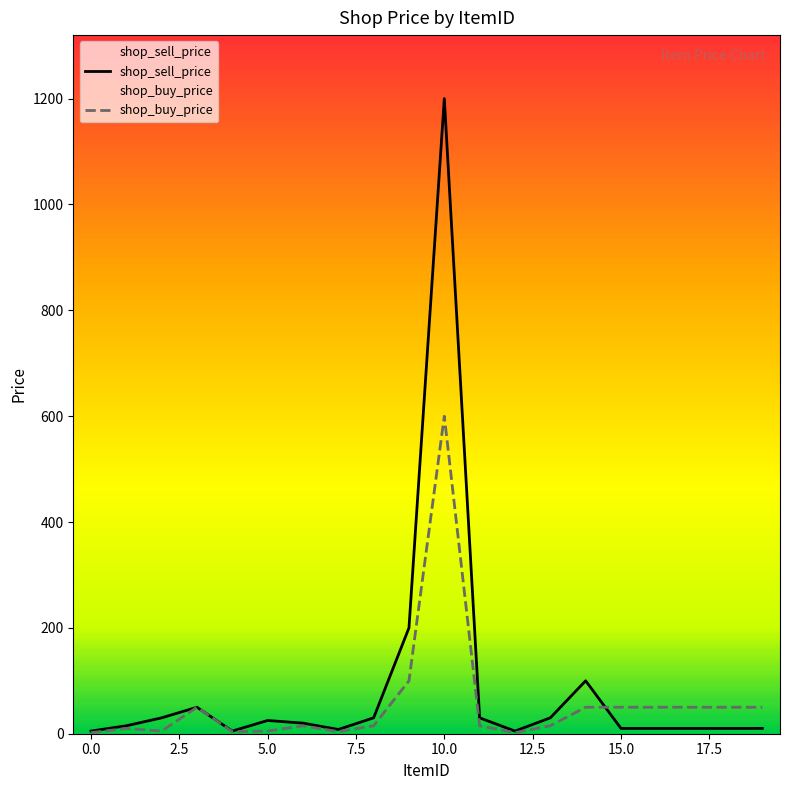

The shop_sell_price series shows 10 at 15.0. True or false?

True